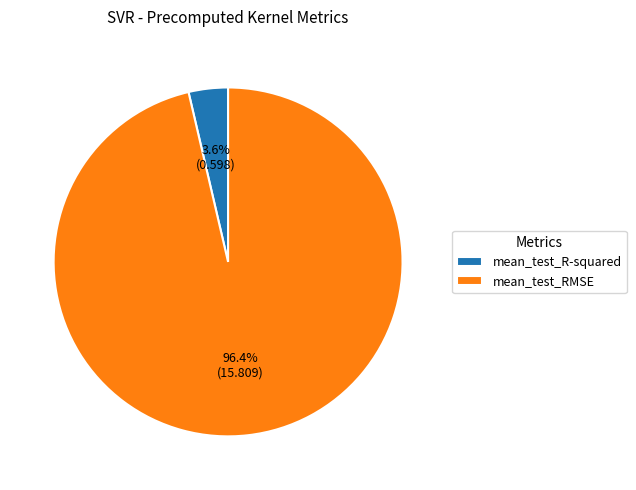

To the nearest percent, what is the average slice percentage?

50%